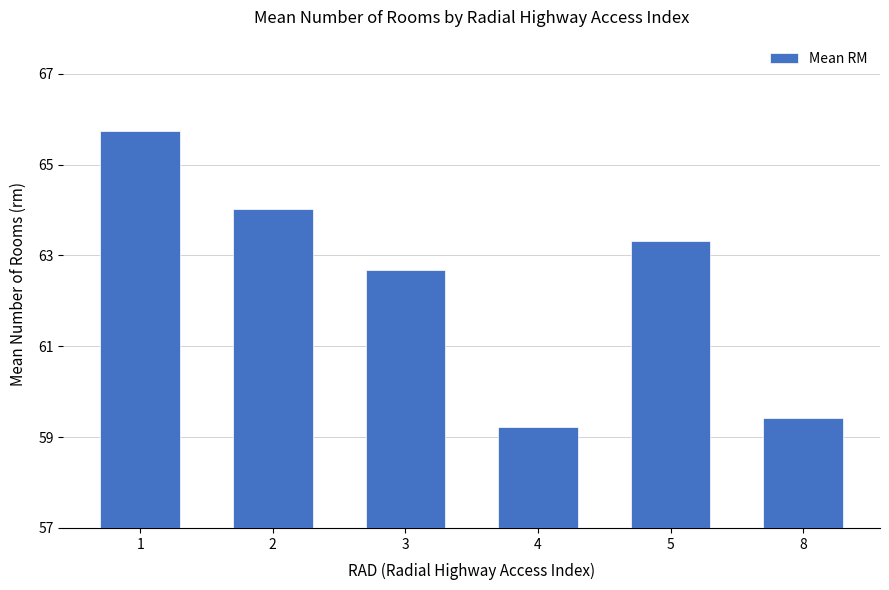

The chart shows a value of 104.9 at 2. True or false?

False